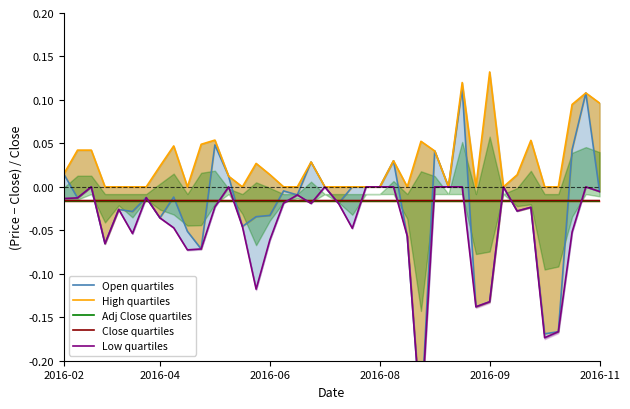

Where is Close quartiles nearest to the value 0?

29